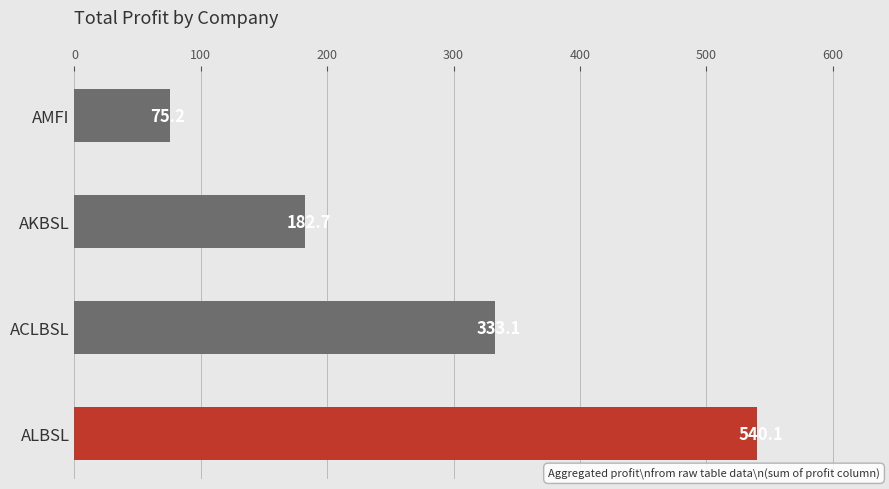

Rank the categories by value from lowest to highest.

AMFI, AKBSL, ACLBSL, ALBSL